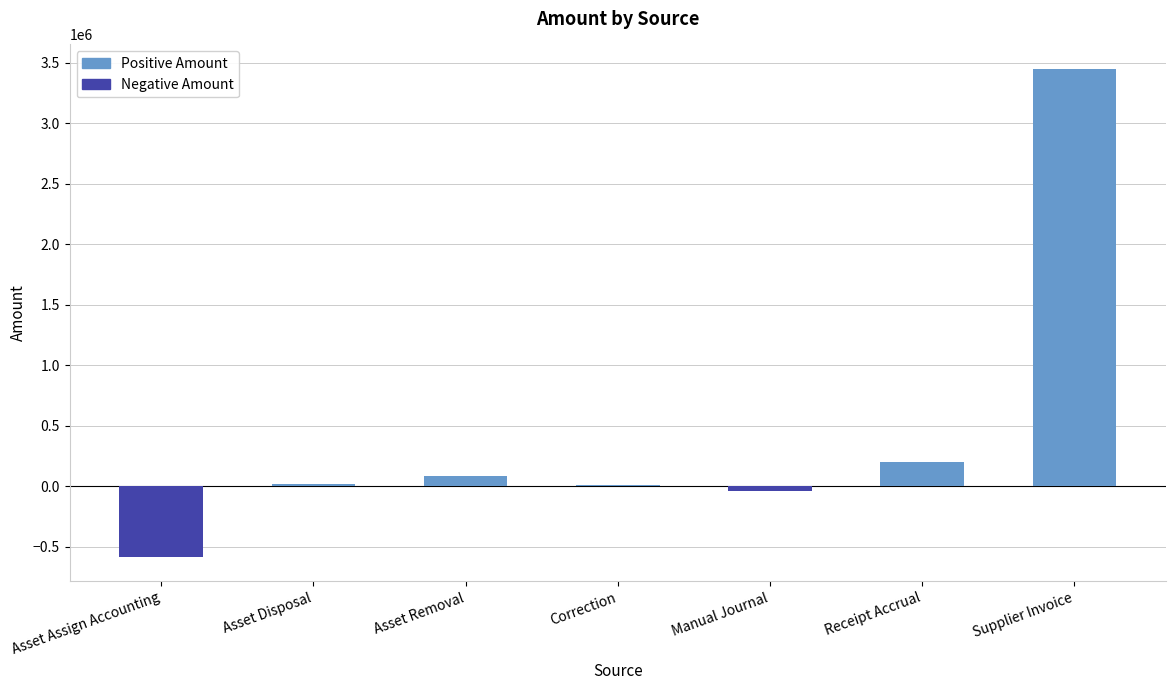

What is the difference between the maximum and minimum values?

4033737.6